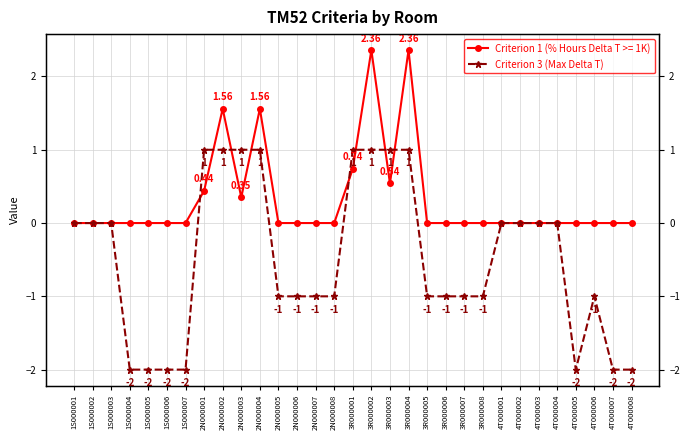

How many values are below zero?

16